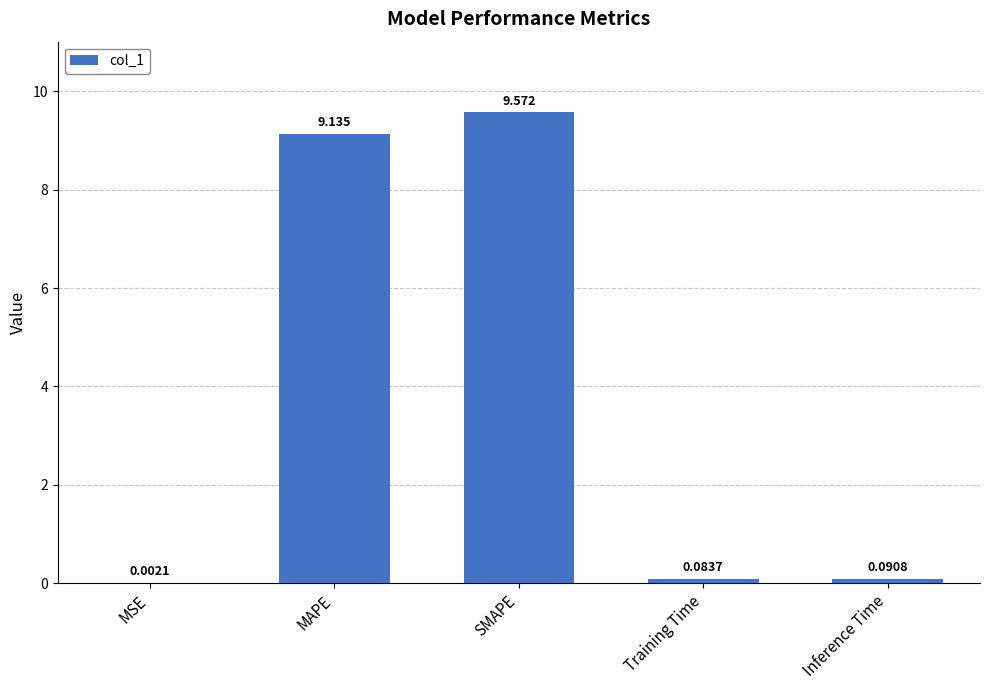

At which label is the value closest to 4?

Inference Time